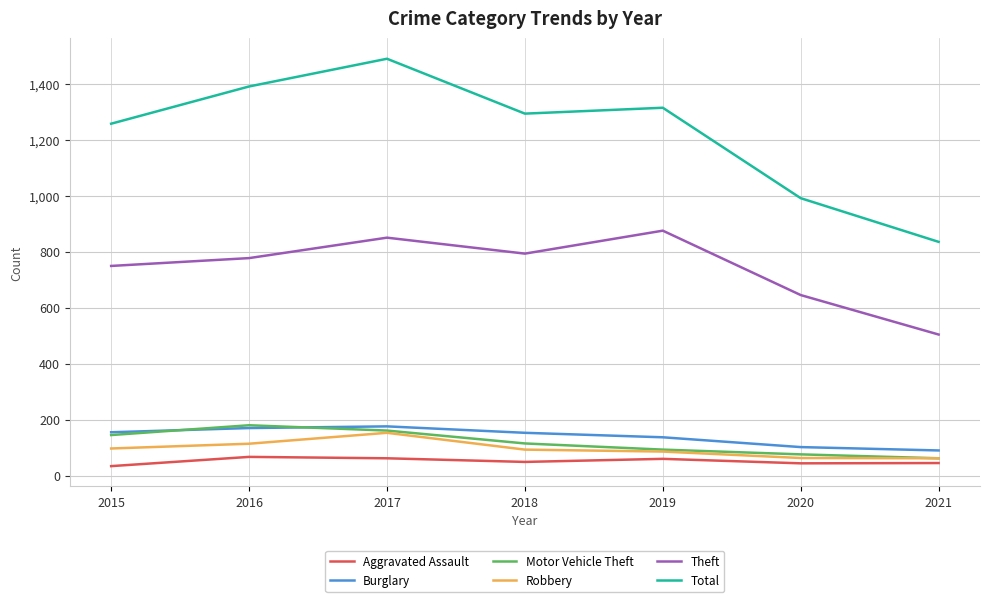

What is the sum of all Robbery values?

668